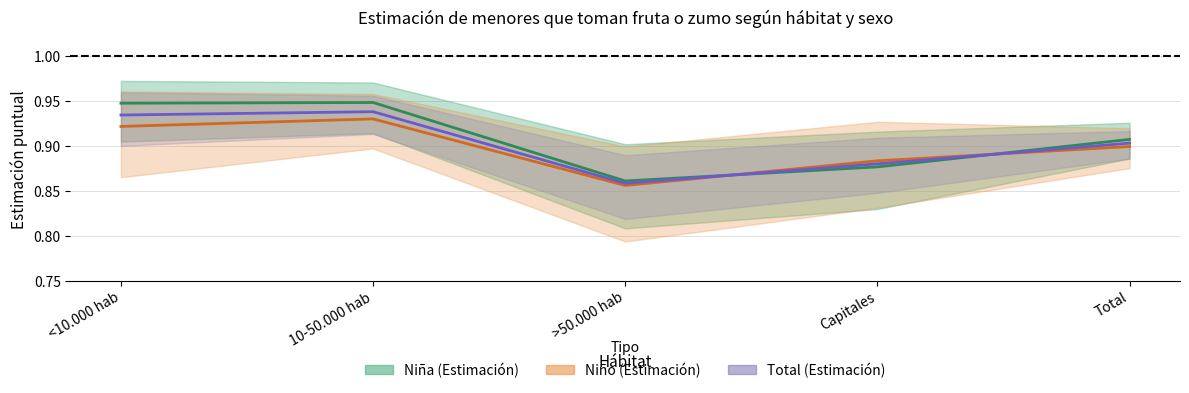

How many intersections are there between Niño (Estimación) and Niña (Estimación)?

2